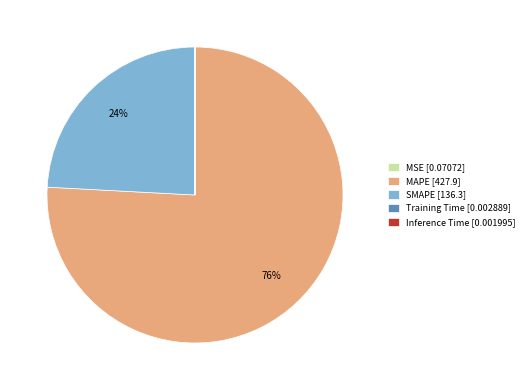

What is the largest slice in the pie chart?

MAPE